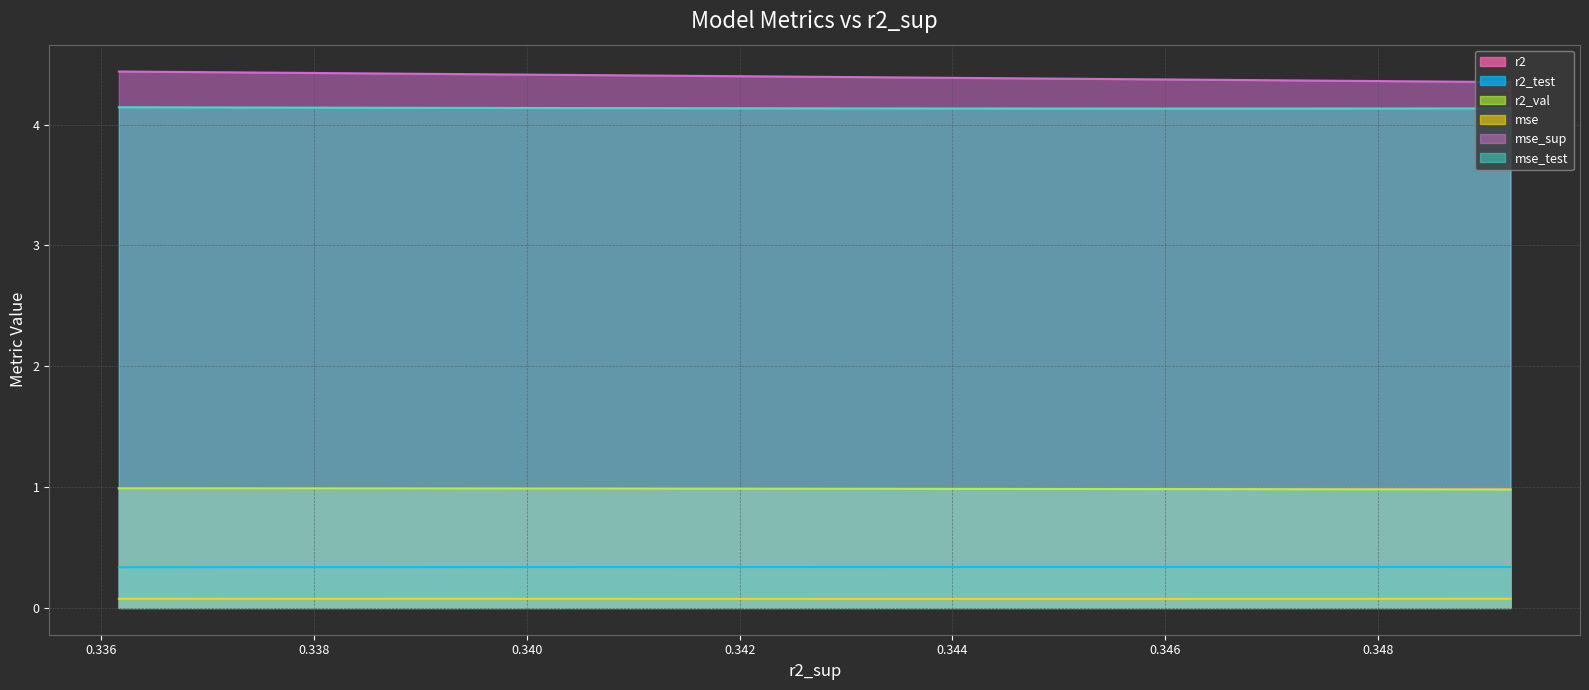

What is the value of the mse_sup point at the 7th from the left?

4.4